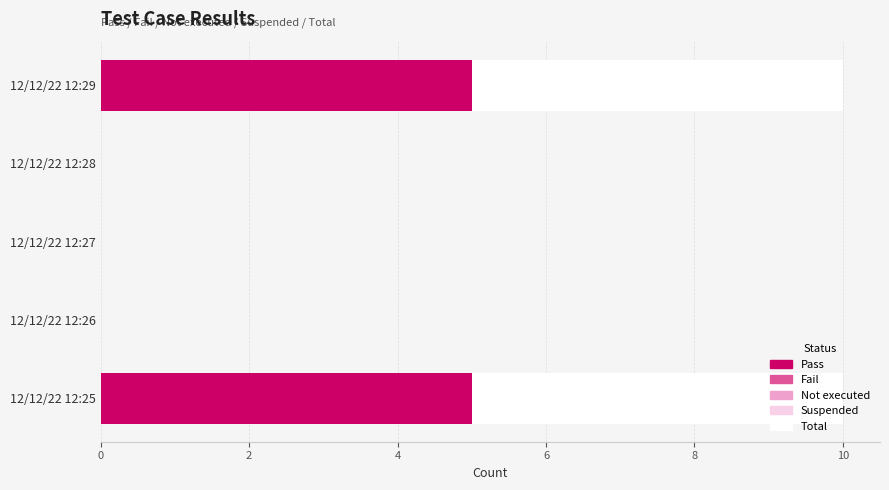

What is the total value across all series at 12/12/22 12:25?

10